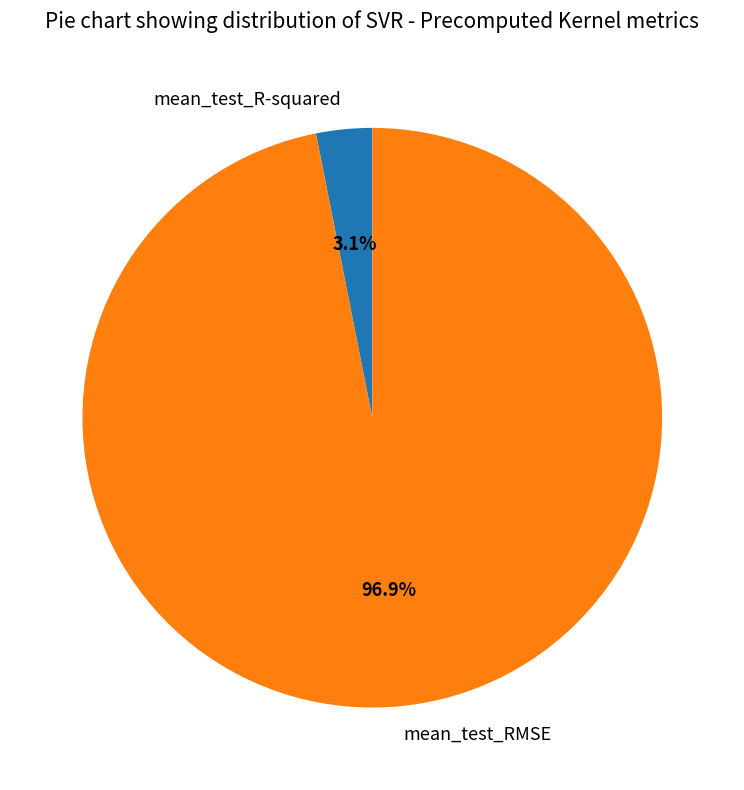

What is the majority slice?

mean_test_RMSE